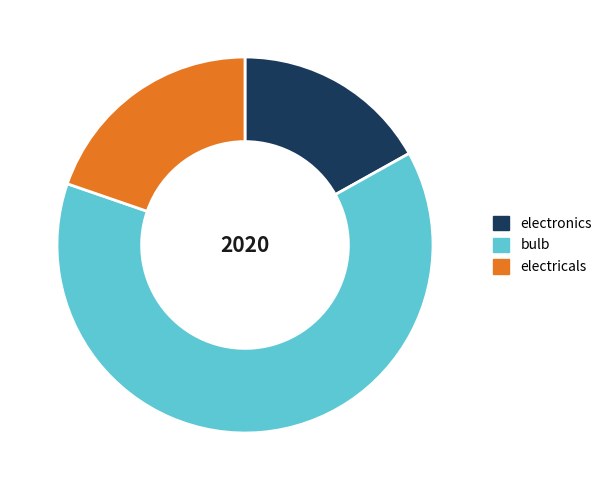

Is it true that bulb is 73% of the pie?

False